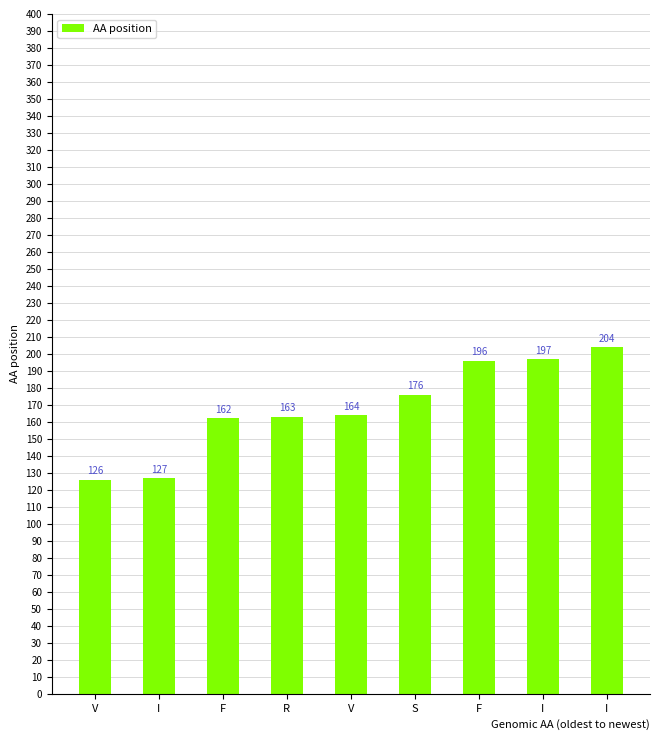

Is it true that the value at R is 163?

True